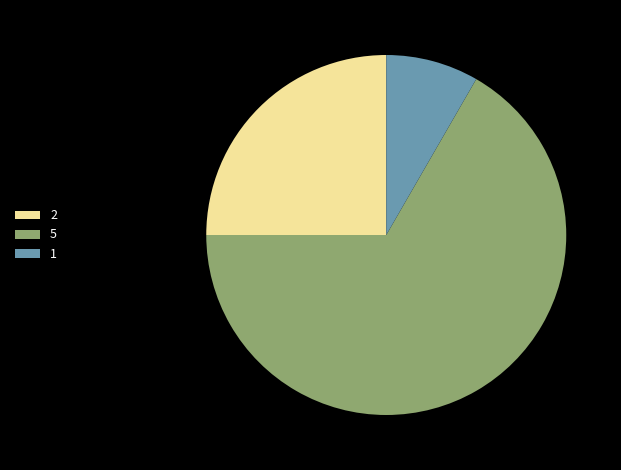

Does 5 represent more than half of the total?

Yes